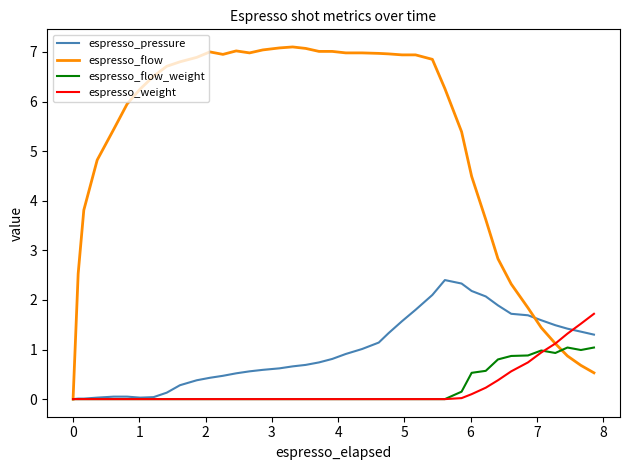

Which series has the widest spread of values?

espresso_flow